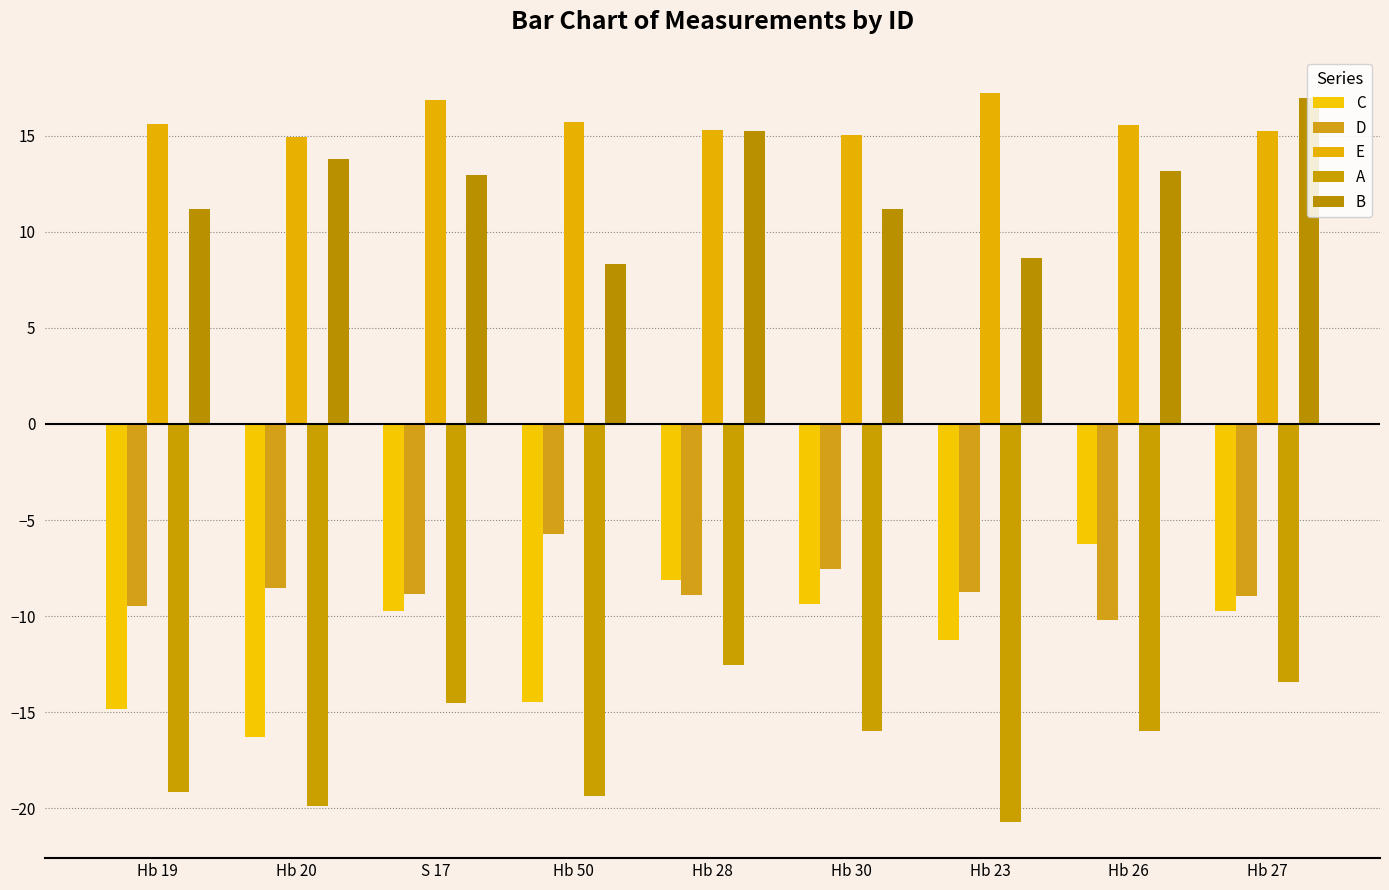

Is the value of A at Hb 20 greater than the value of E at Hb 50?

No